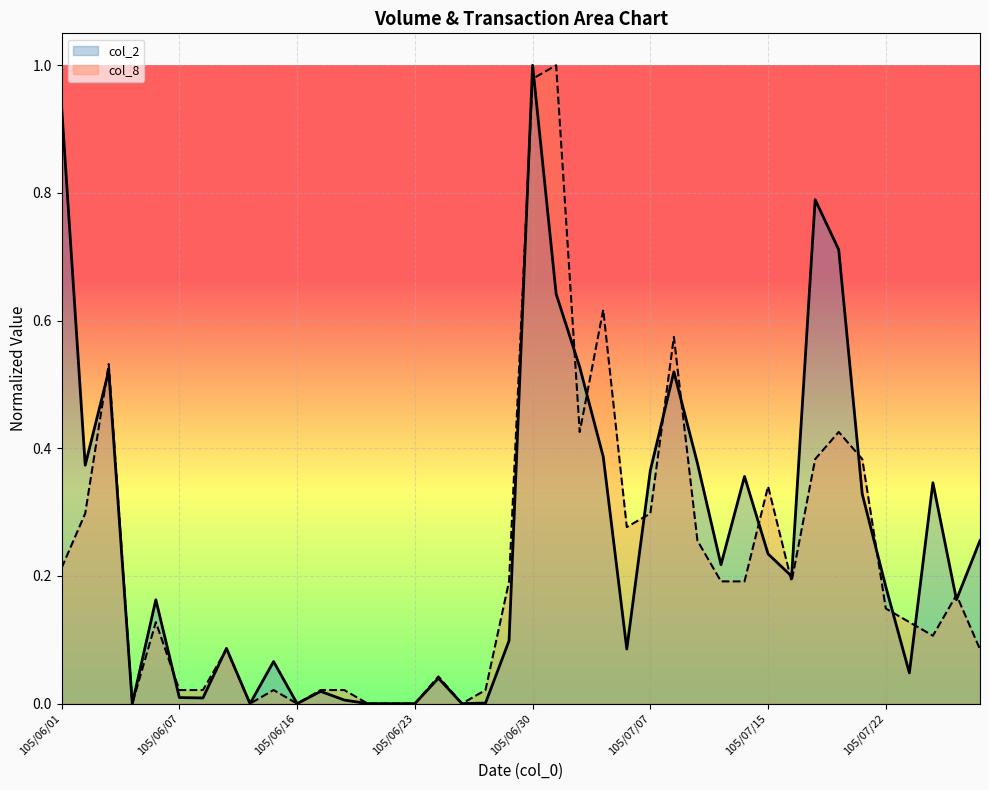

Between which two adjacent categories do col_2 and col_8 first intersect?

105/06/02 and 105/06/03